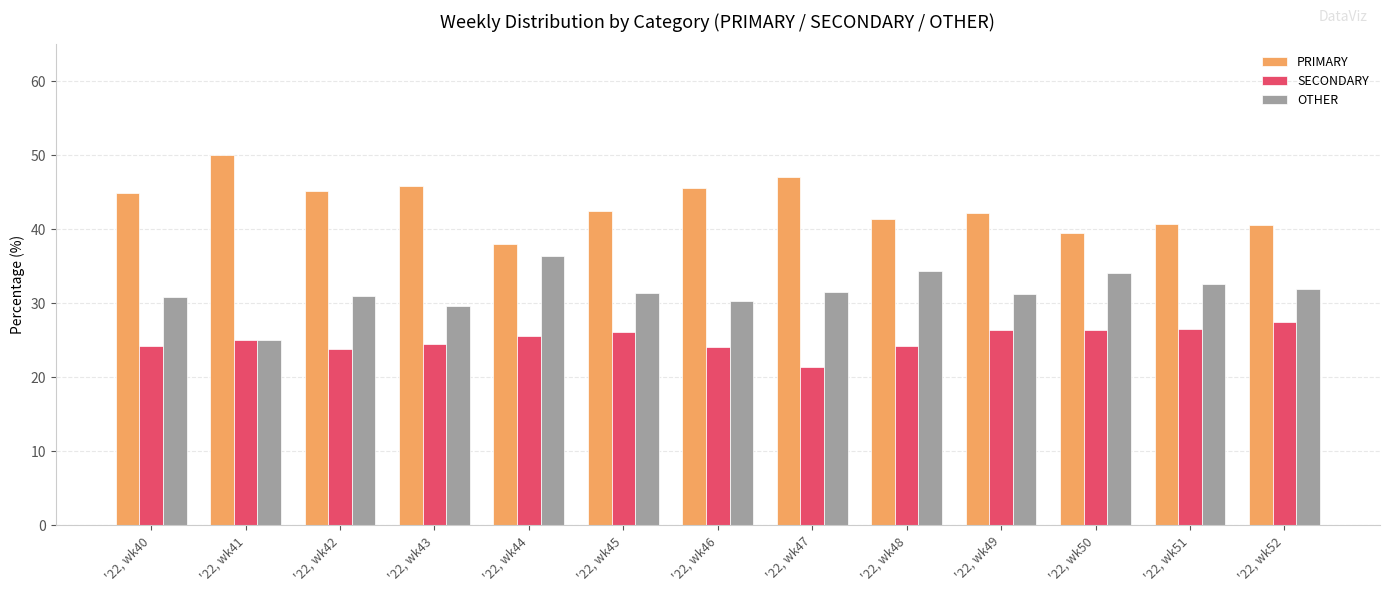

Rank the series by their maximum value, from highest to lowest.

PRIMARY, OTHER, SECONDARY